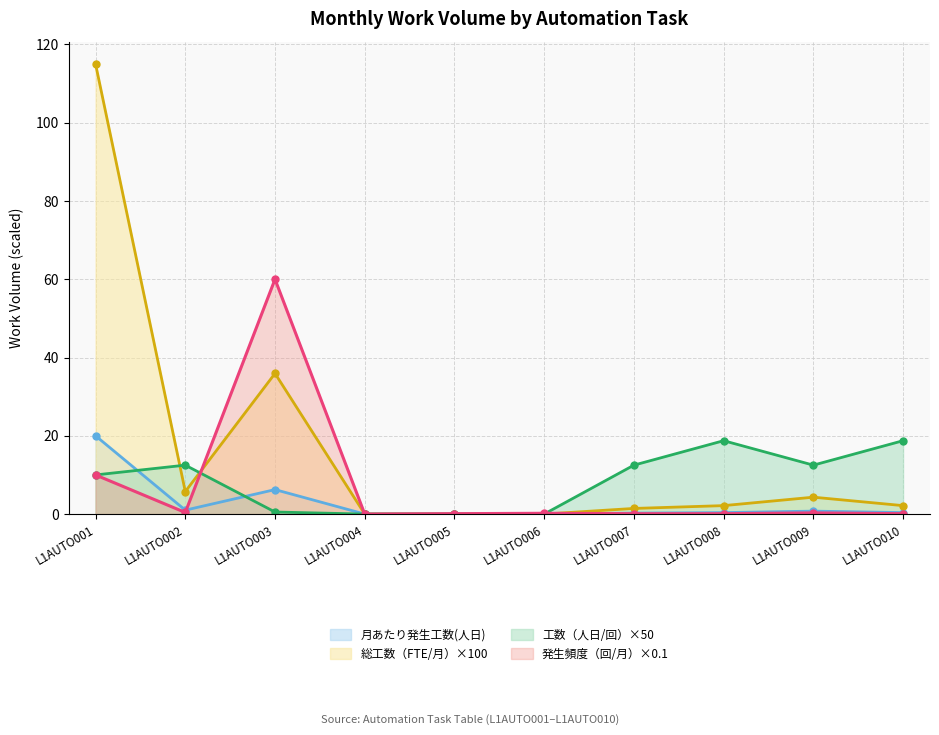

At which category is the sum across all series the highest?

L1AUTO001